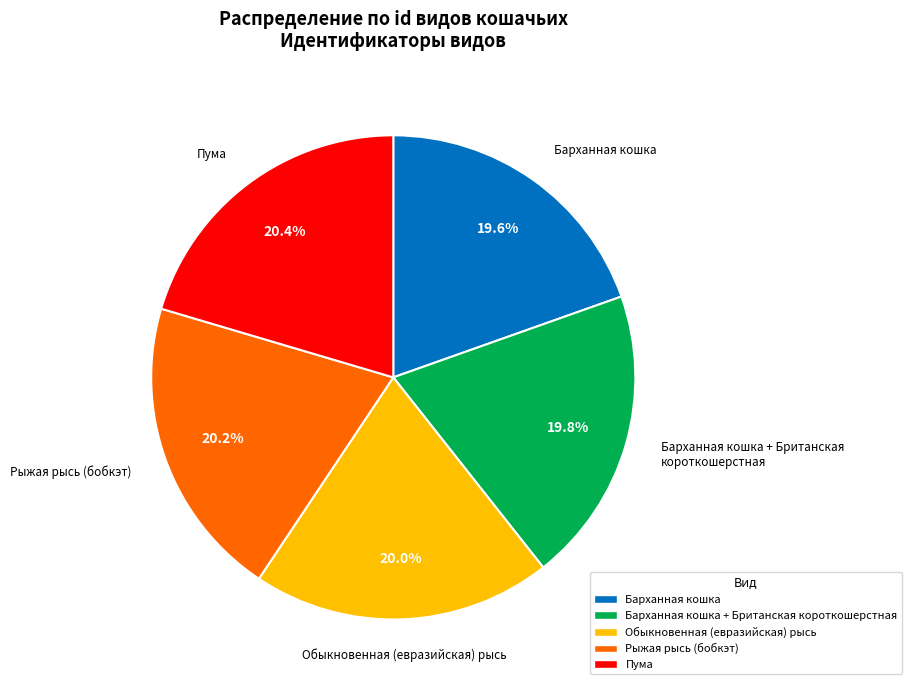

Is there a majority slice in this chart?

No